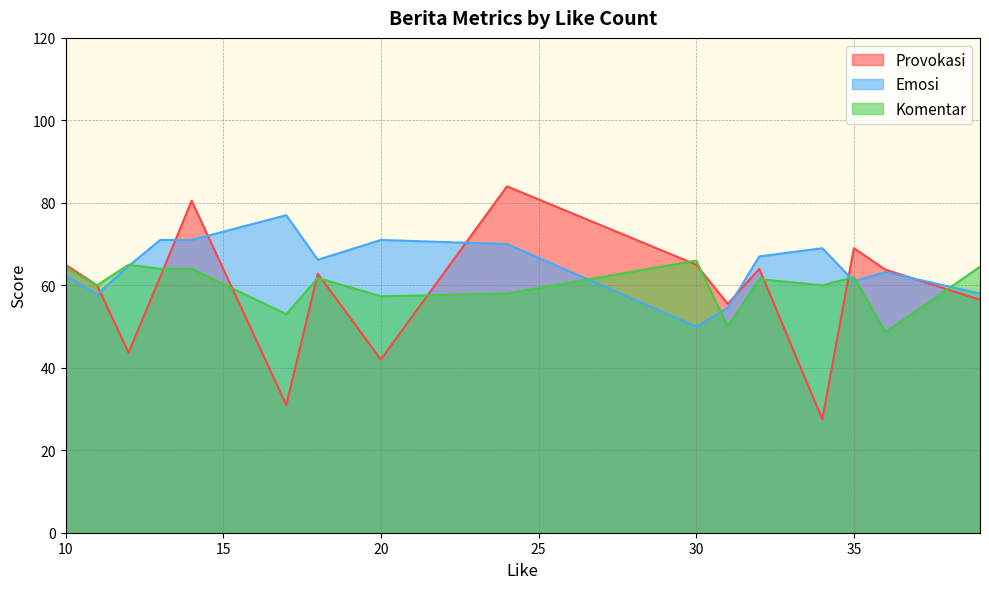

True or false: Emosi has a value of 21.8 at 30.

False